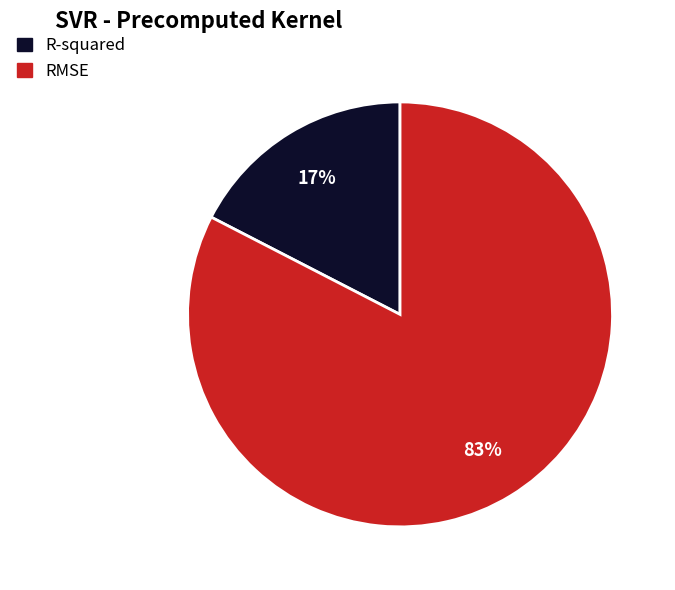

How many slices are in this pie chart?

2